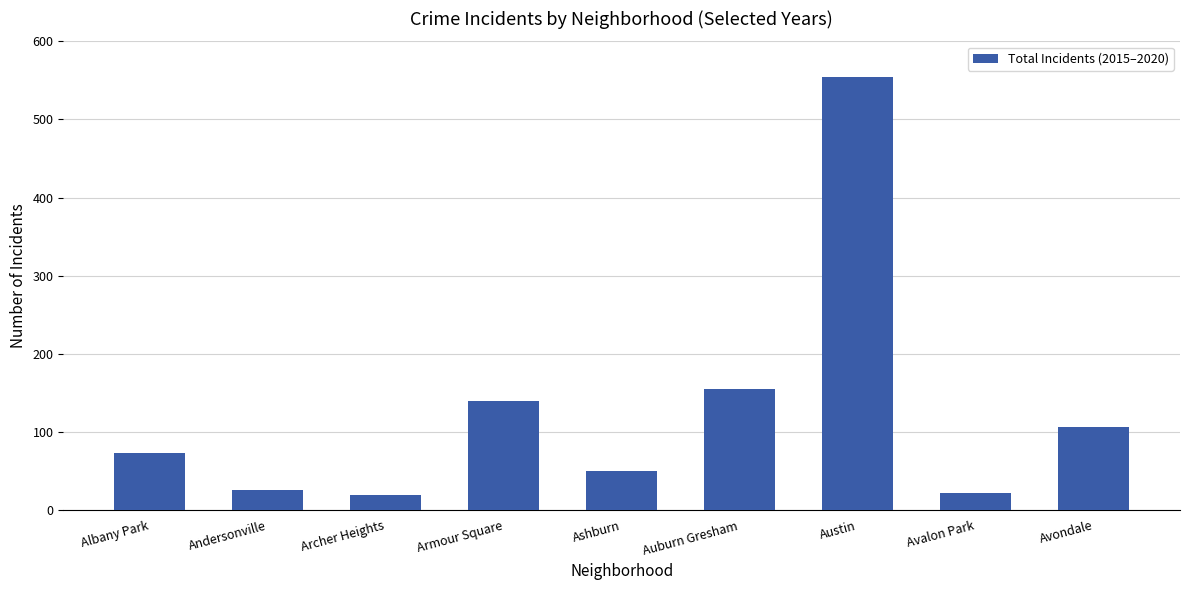

What is the label of the 8th bar from the left?

Avalon Park